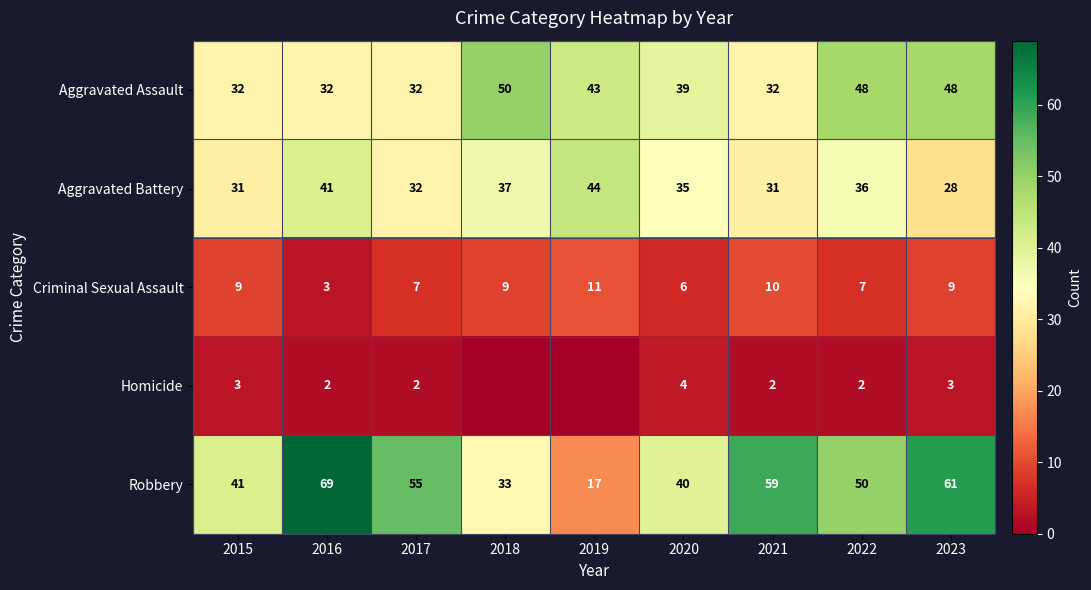

Where does the Aggravated Battery series first go above 35?

2016